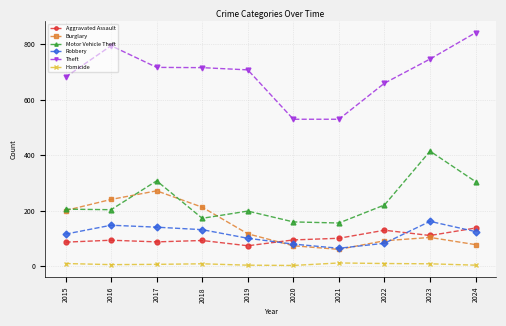

True or false: Aggravated Assault has a value of 93 at 2016.

True